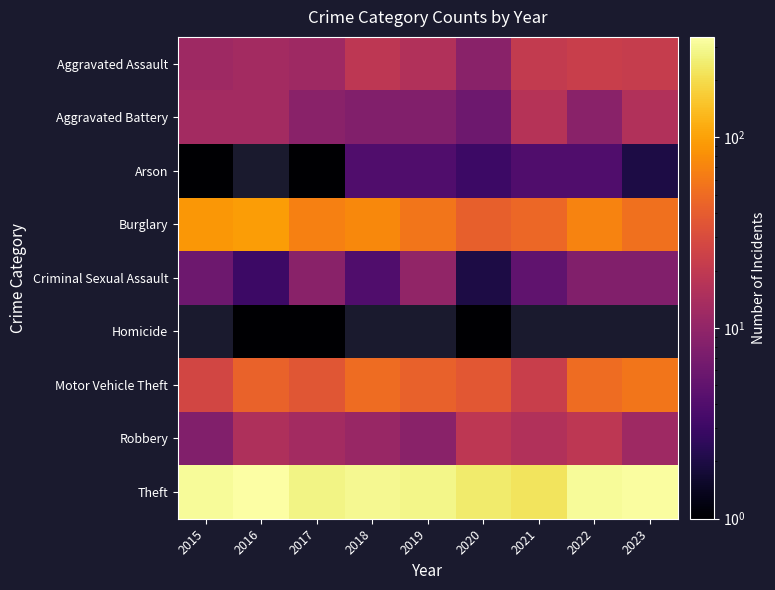

What is the maximum value for Arson?

4.0